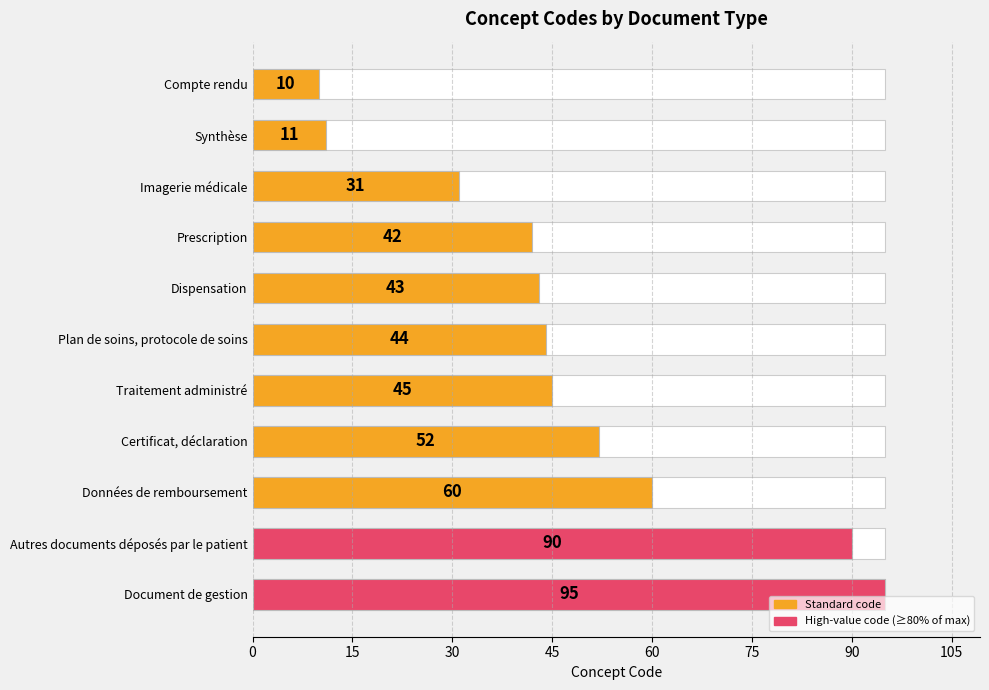

How many bars are there in total?

11